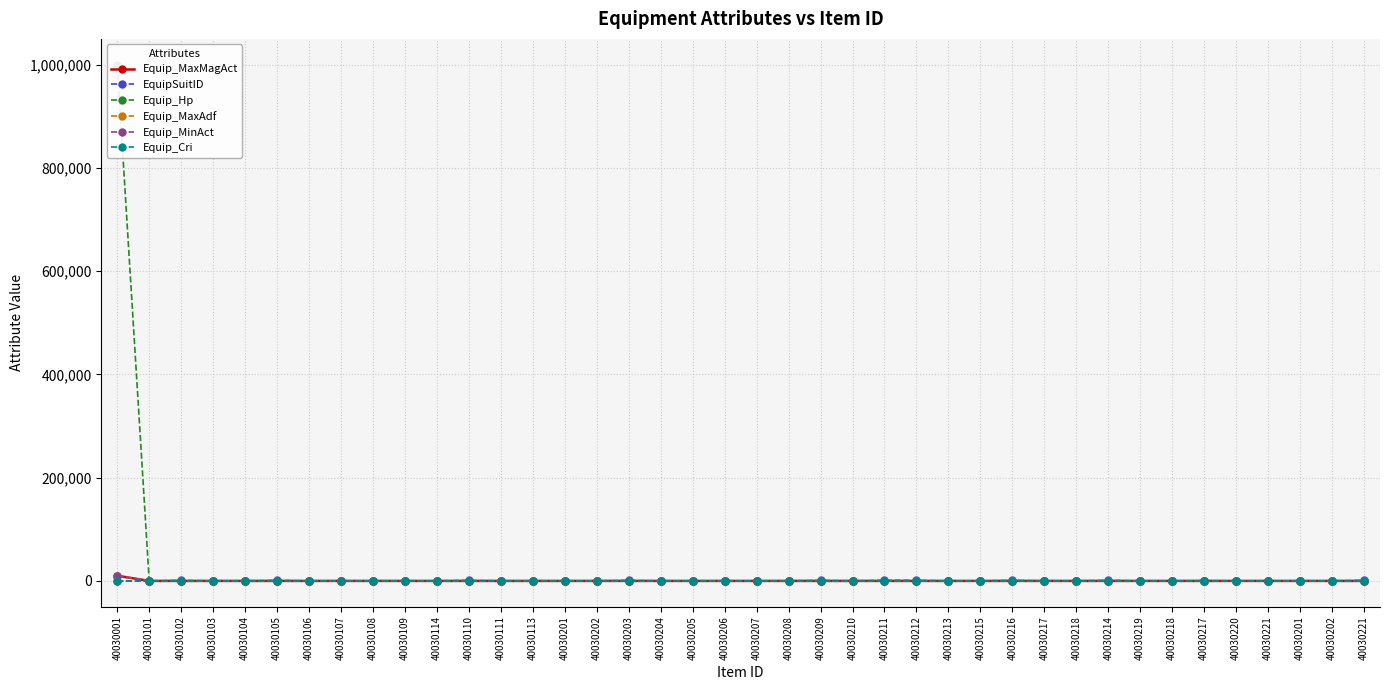

How many data points does each series have?

40